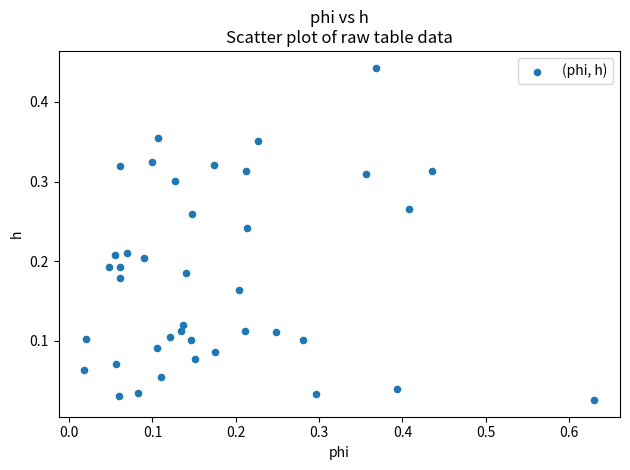

What is the range of X values (max minus min)?

0.6